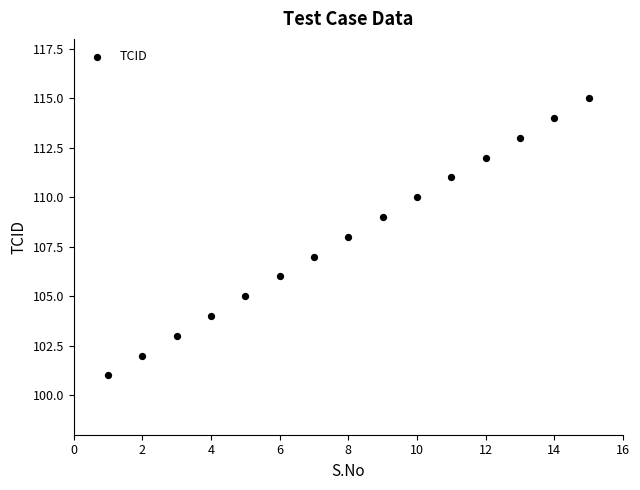

What is the range of Y values (max minus min)?

14